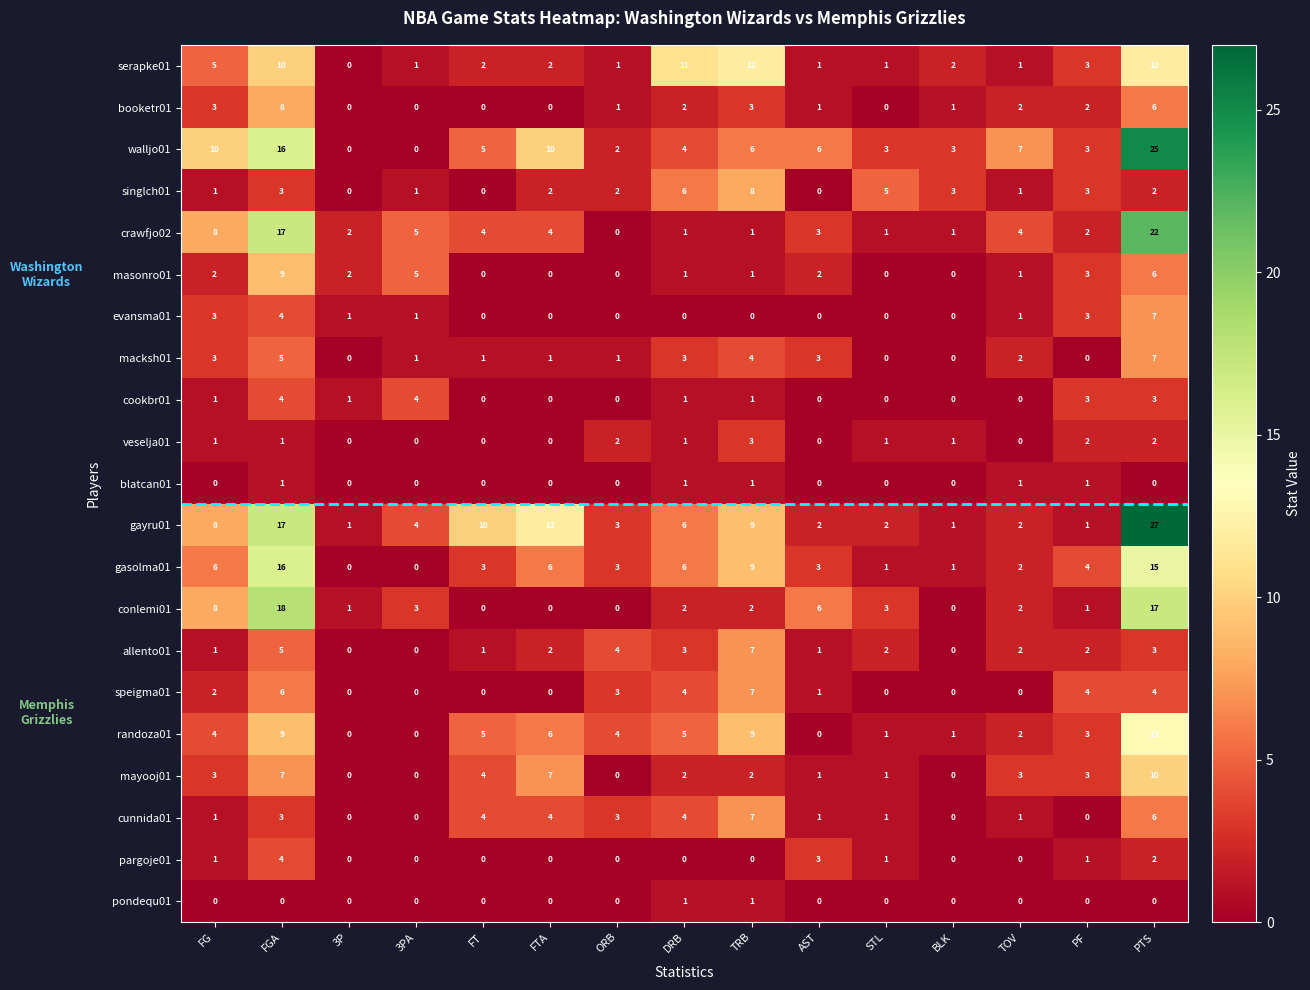

Where does the conlemi01 series first go above 2?

FG